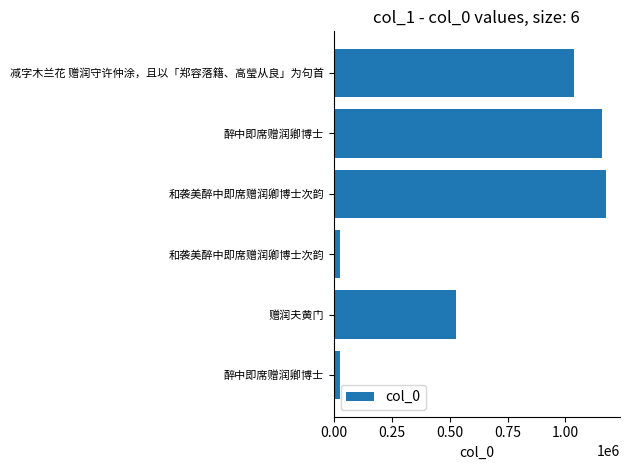

What is the sum of all values?

3952438